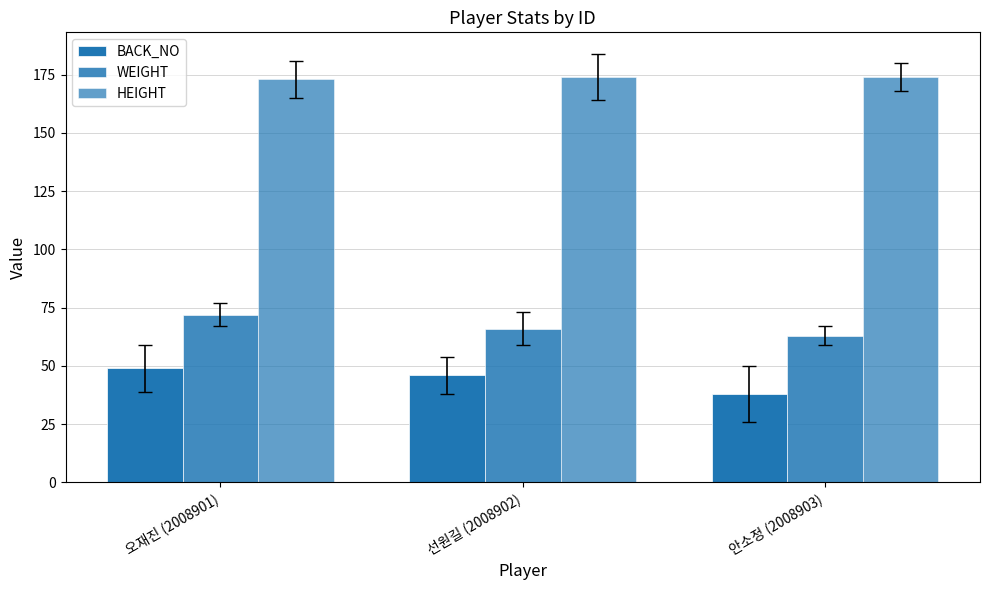

At 오재진 (2008901), list the series in order from smallest to largest.

BACK_NO, WEIGHT, HEIGHT